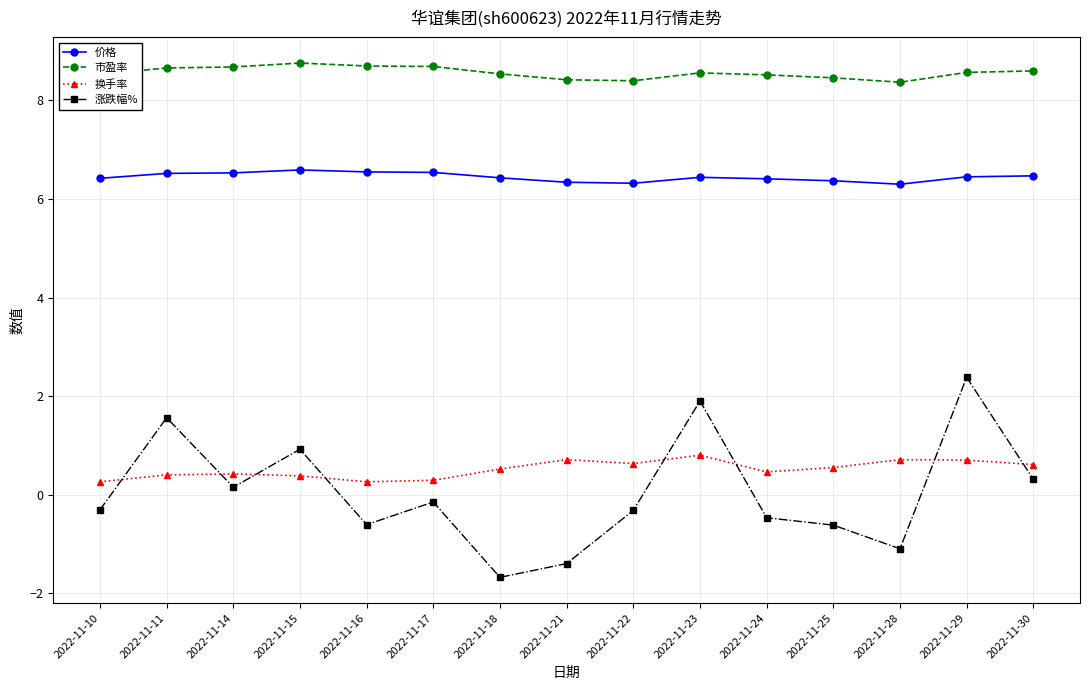

How many 市盈率 values are between 8 and 9?

15